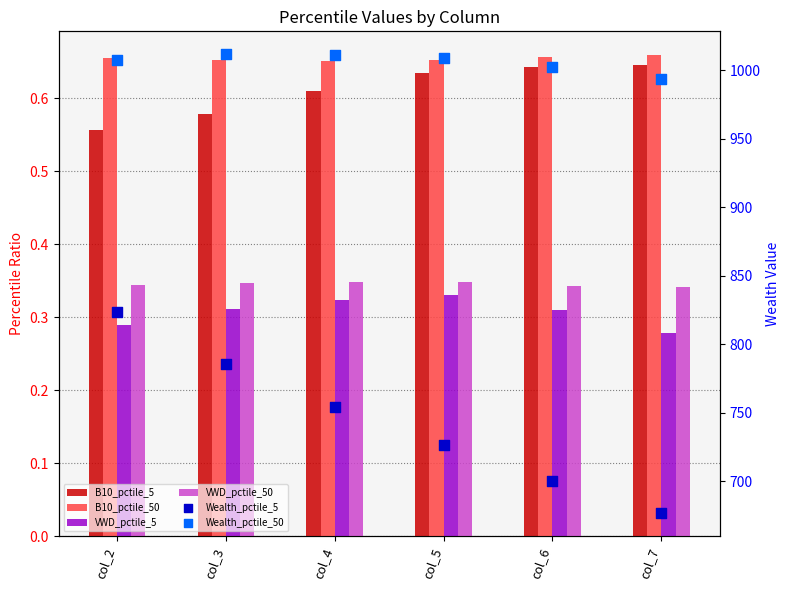

At how many categories does at least one series exceed 224?

6